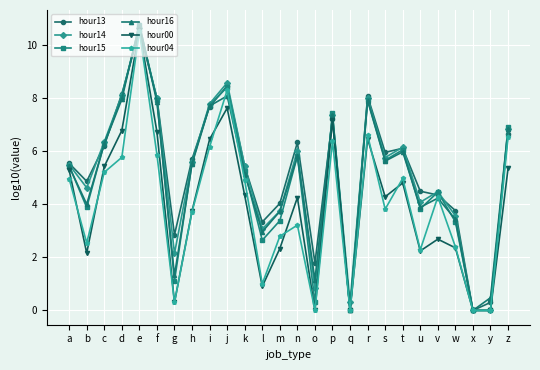

Does the chart display data point markers on the line(s)?

Yes